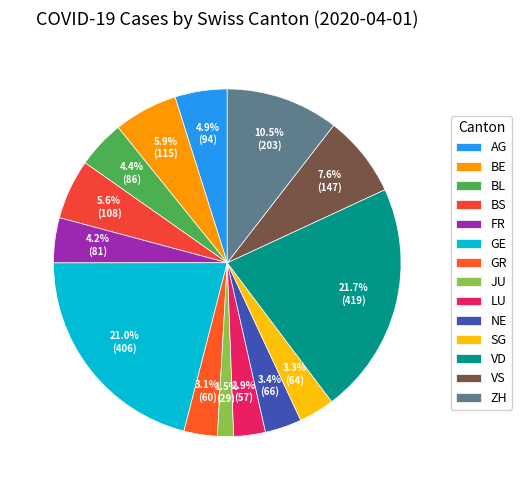

Is the sum of VS and GE greater than half?

No